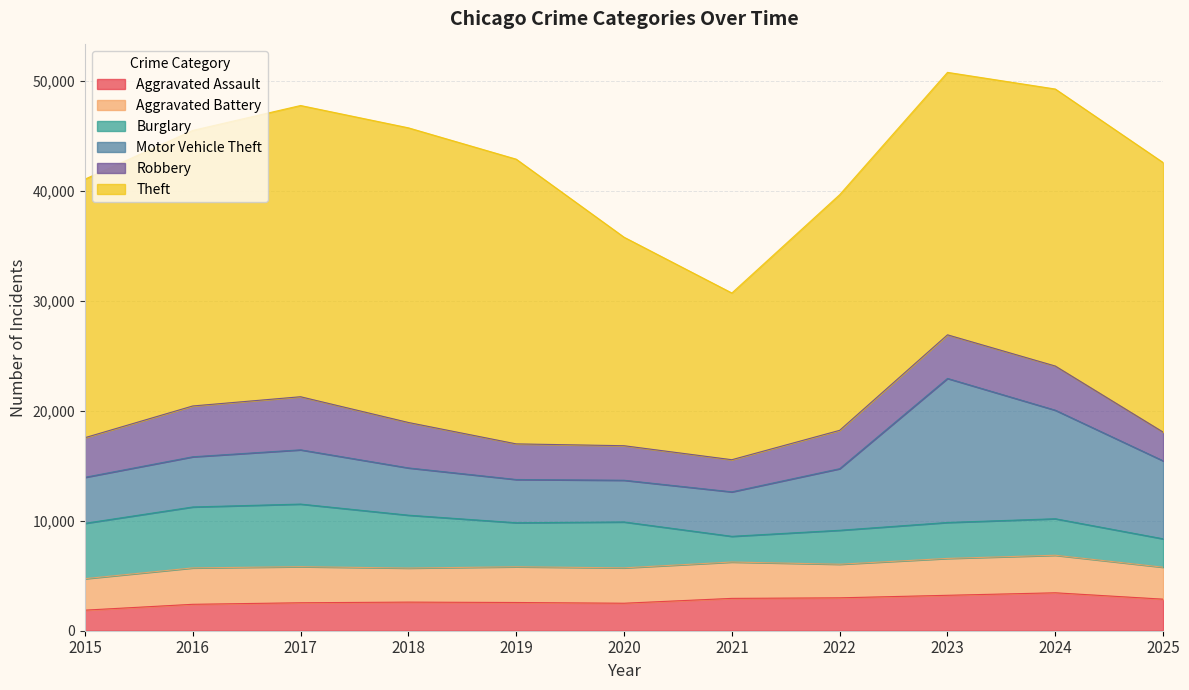

How many intersections are there between Aggravated Assault and Burglary?

3